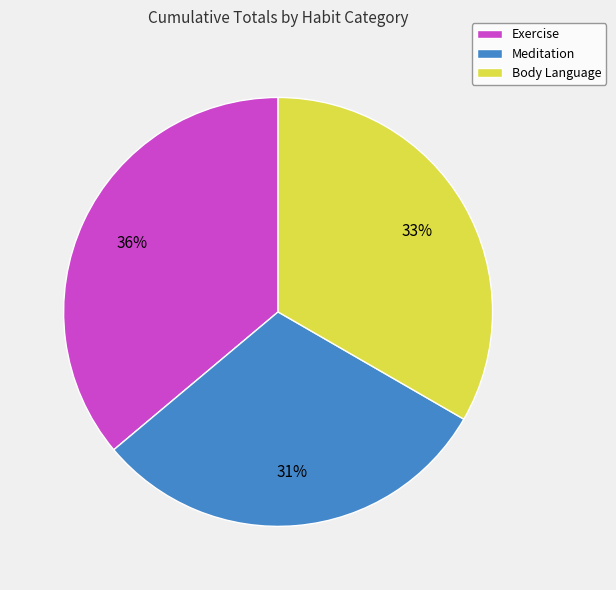

Which has a higher value, Meditation or Body Language?

Body Language